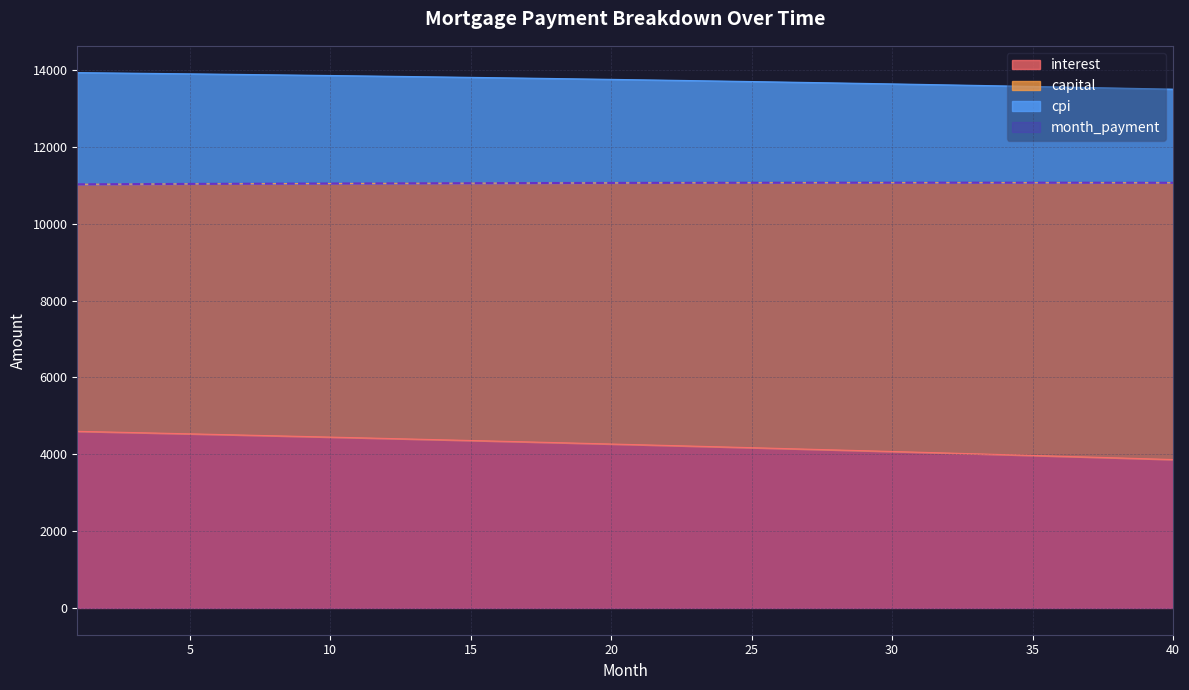

Is the value of month_payment at 26 greater than the value of interest at 39?

Yes